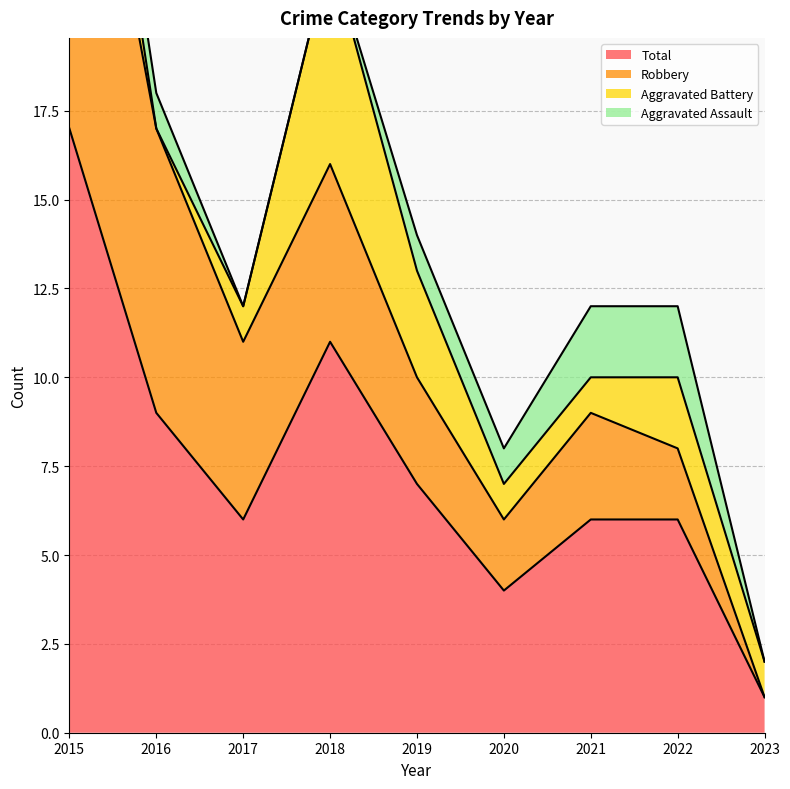

Where is Aggravated Battery nearest to the value 3?

2015